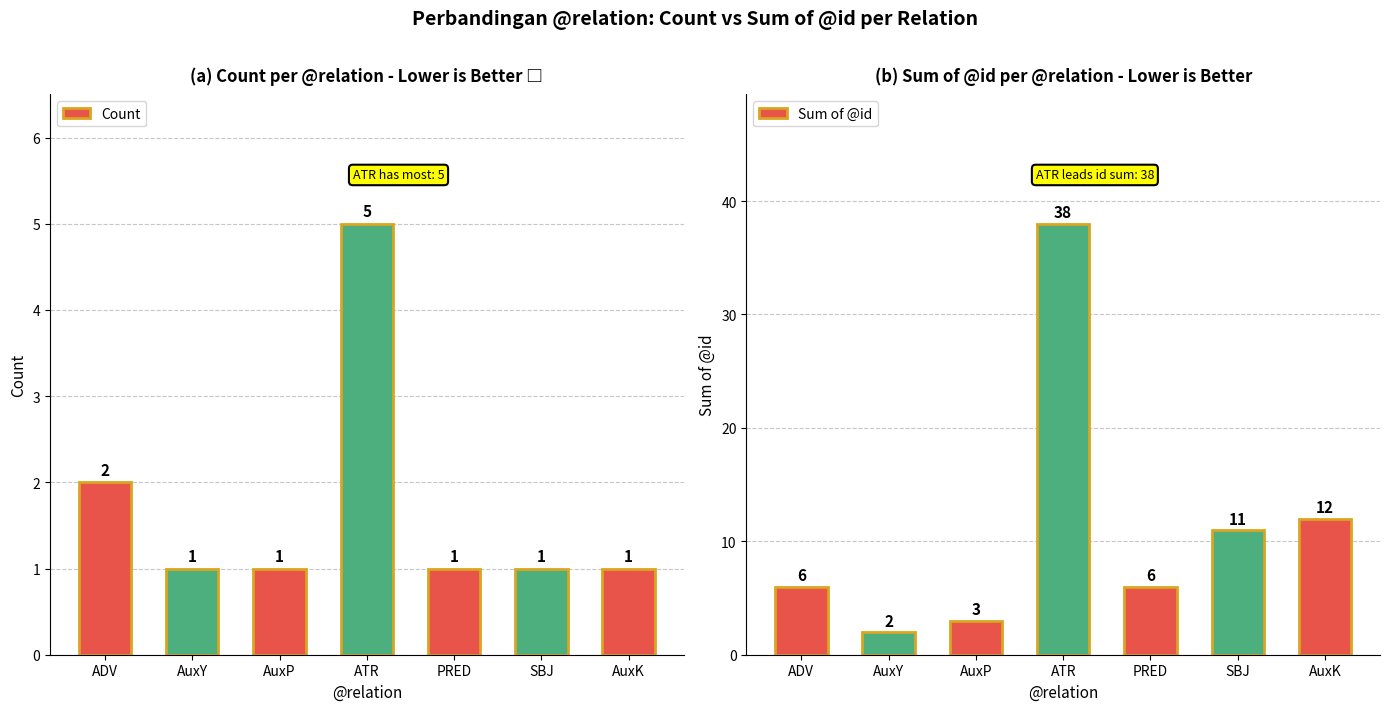

What are all the series names shown in the legend?

Count, Sum of @id